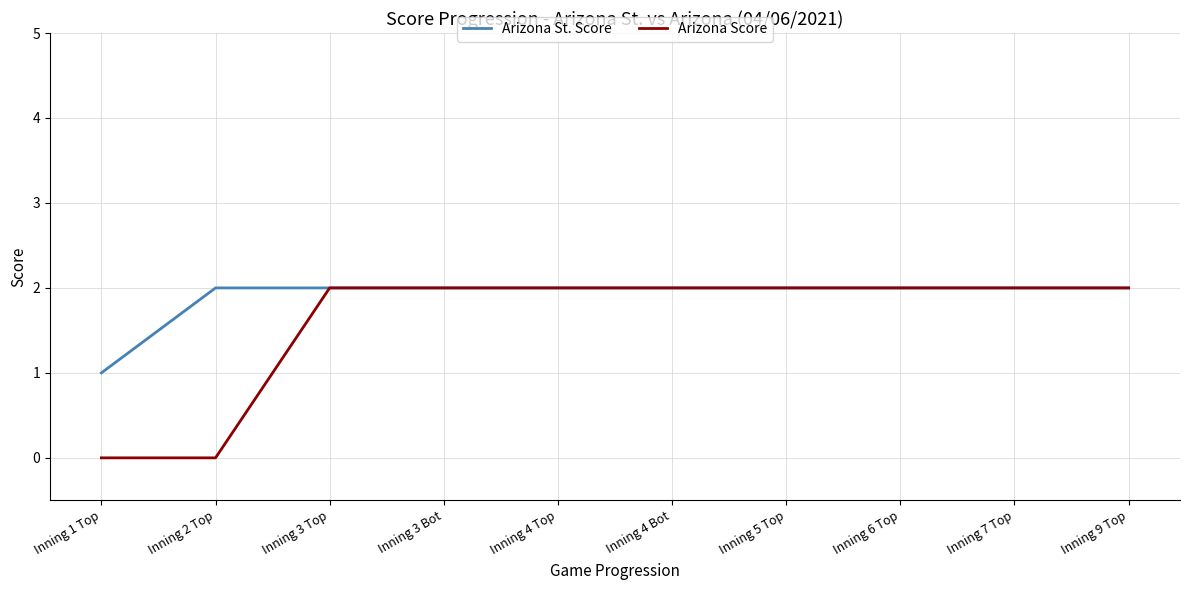

Is it true that Arizona Score equals 3 at Inning 5 Top?

False